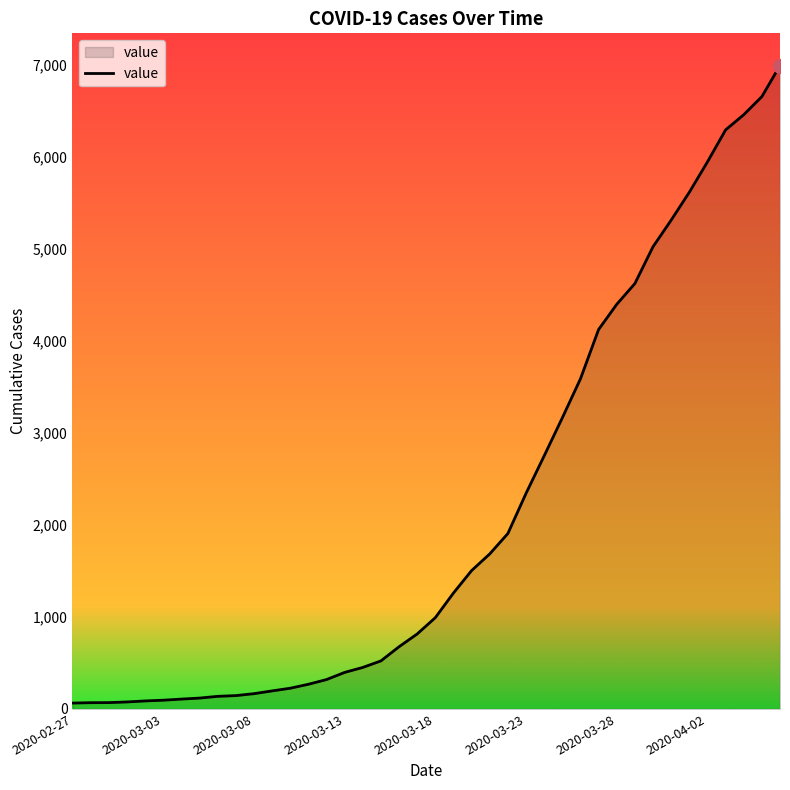

Is it true that the value at 2020-03-18 is 1687?

False